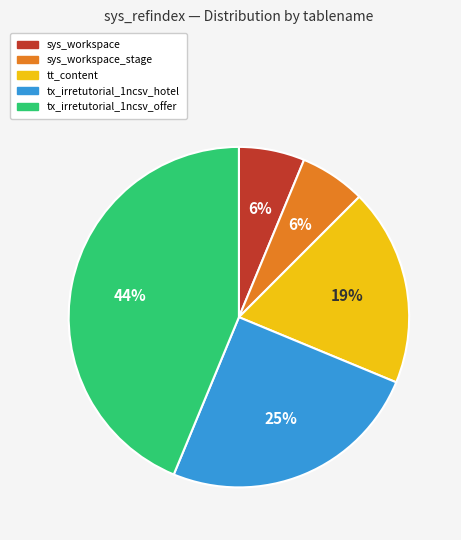

To the nearest percent, what percentage of the pie is tx_irretutorial_1ncsv_hotel?

25%